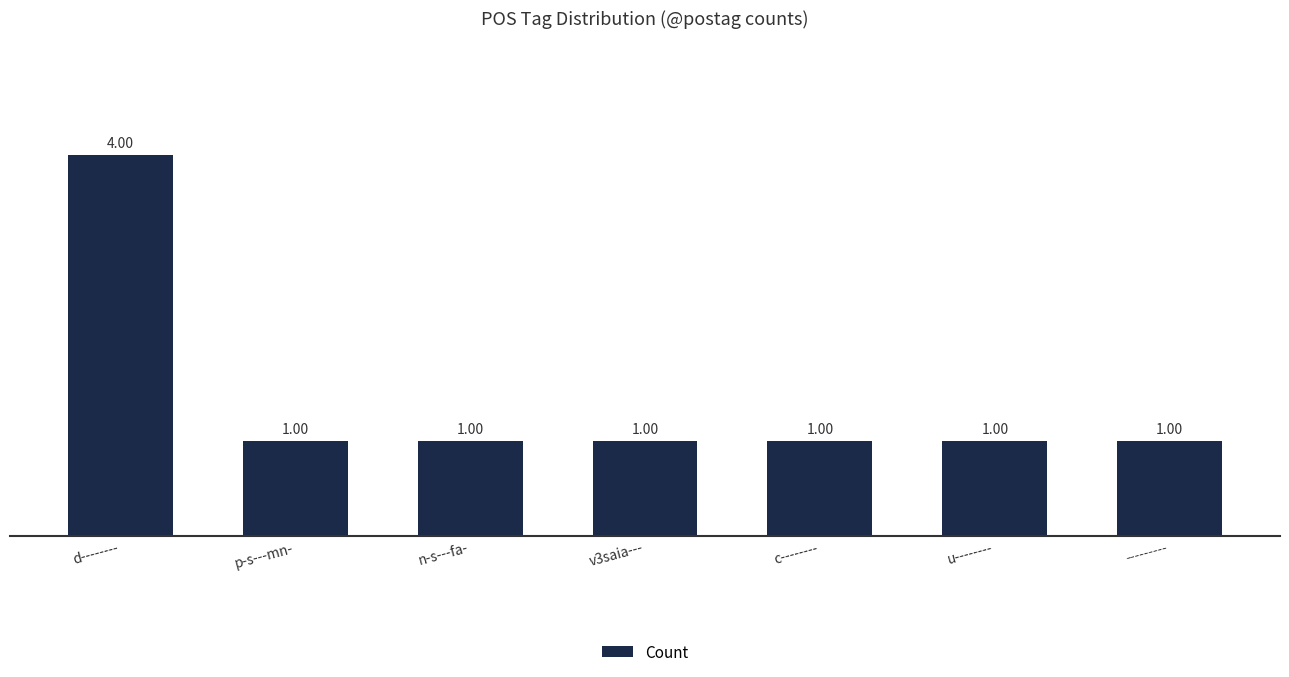

What is the change in value from d-------- to n-s---fa-?

-3